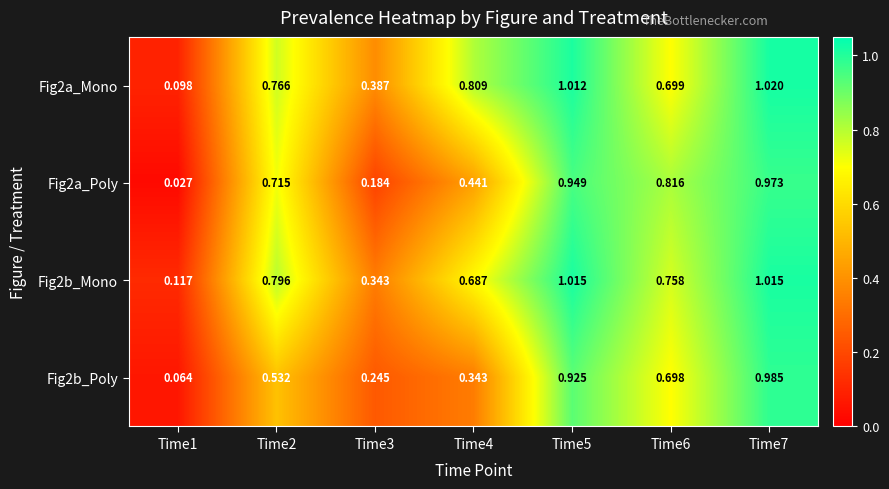

Is the value of Fig2a_Mono at Time7 greater than the value of Fig2b_Poly at Time4?

Yes